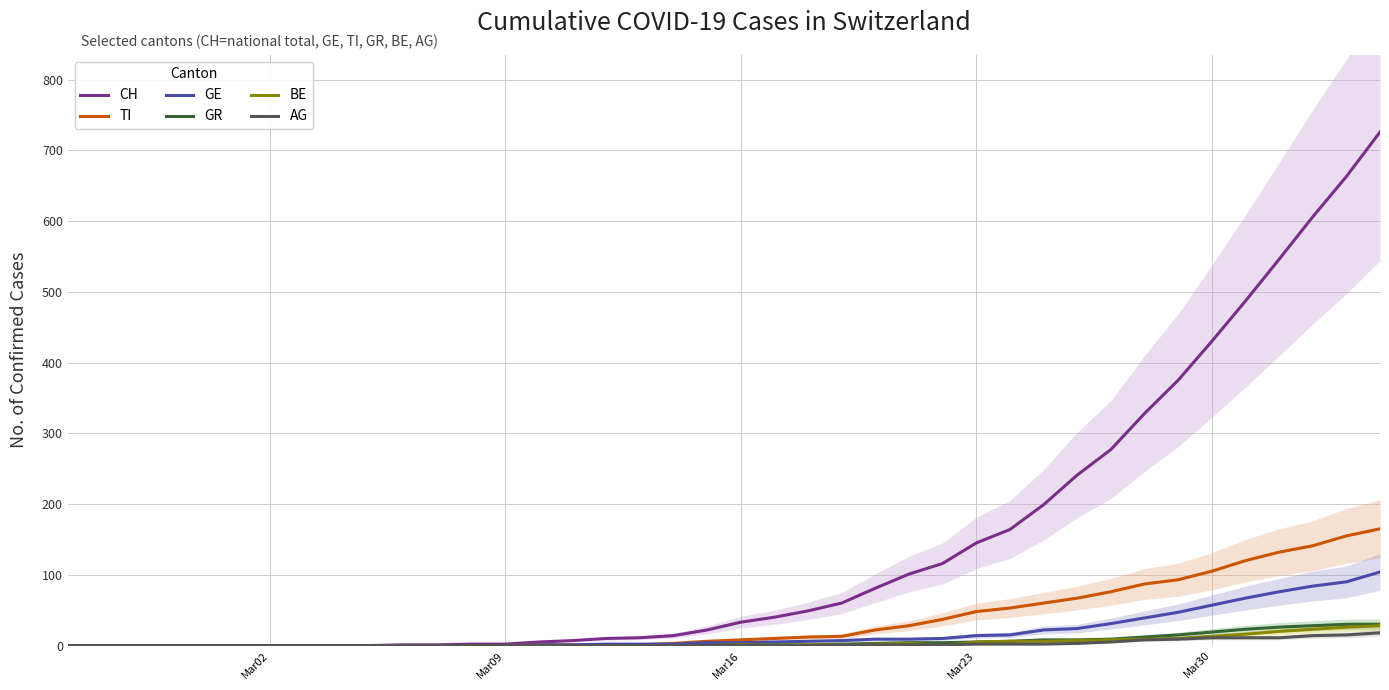

The value of AG at Mar16 is 0. True or false?

True